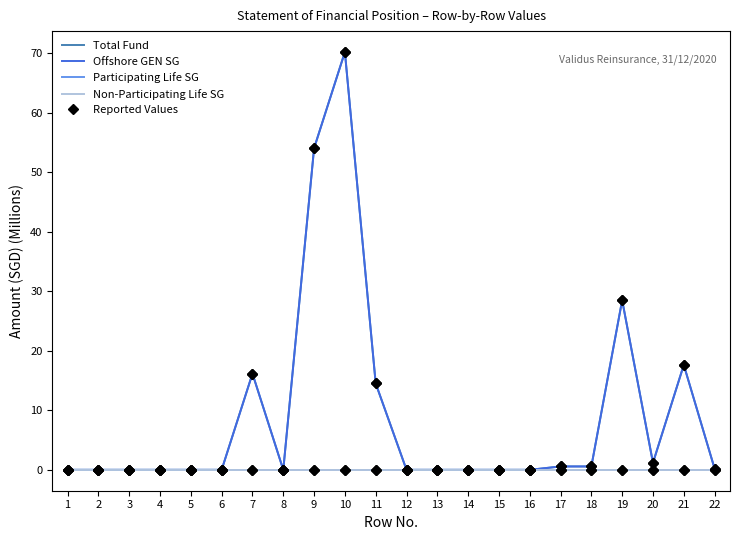

Is it true that Offshore GEN SG equals 27.0 at 21?

False